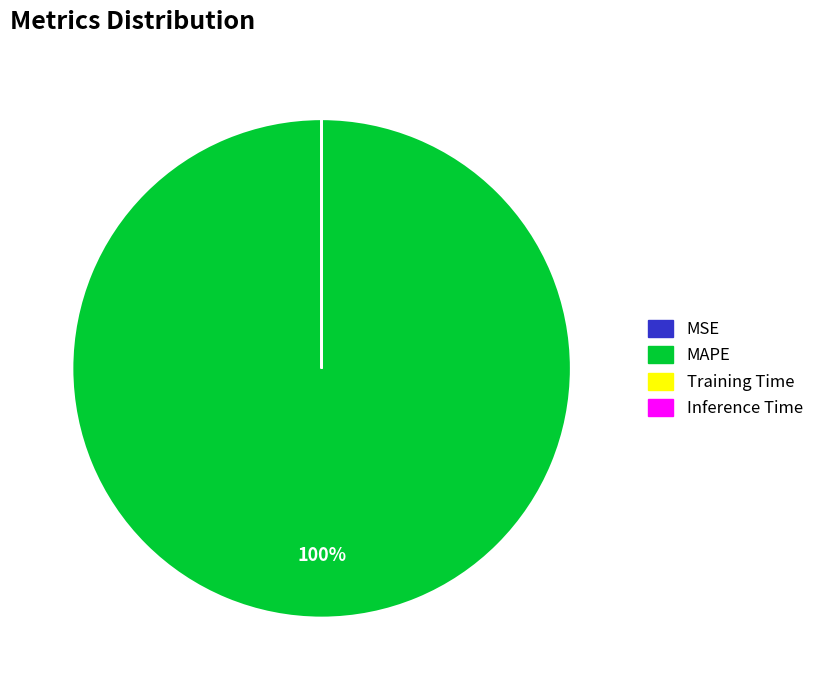

What is the largest slice in the pie chart?

MAPE